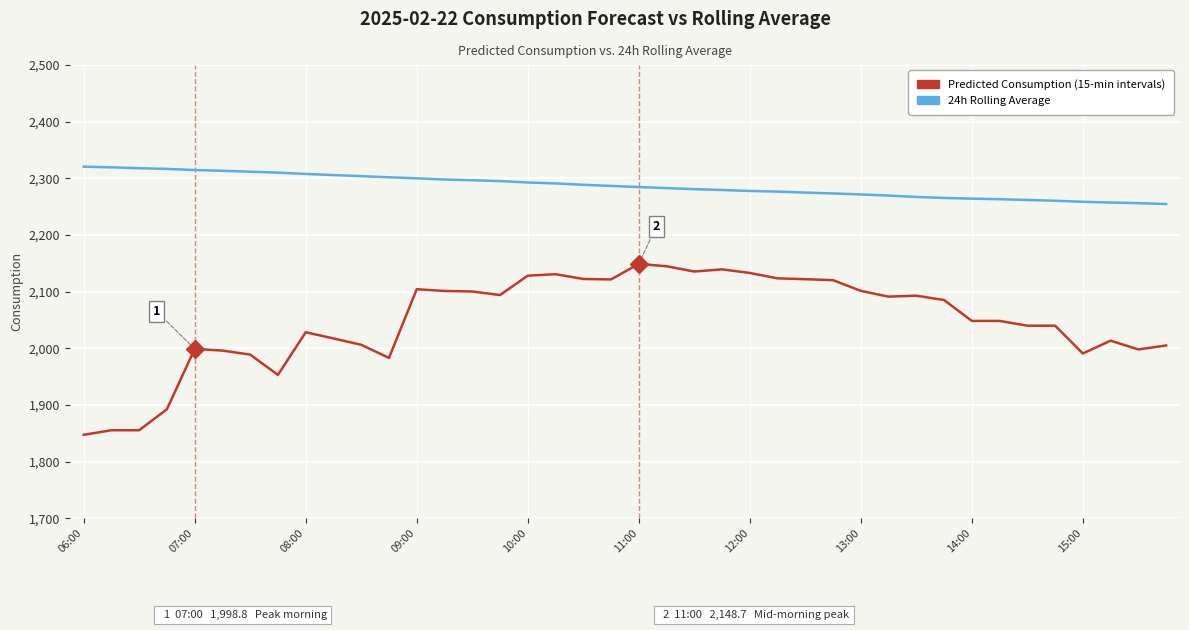

What is the greatest value displayed?

2320.4